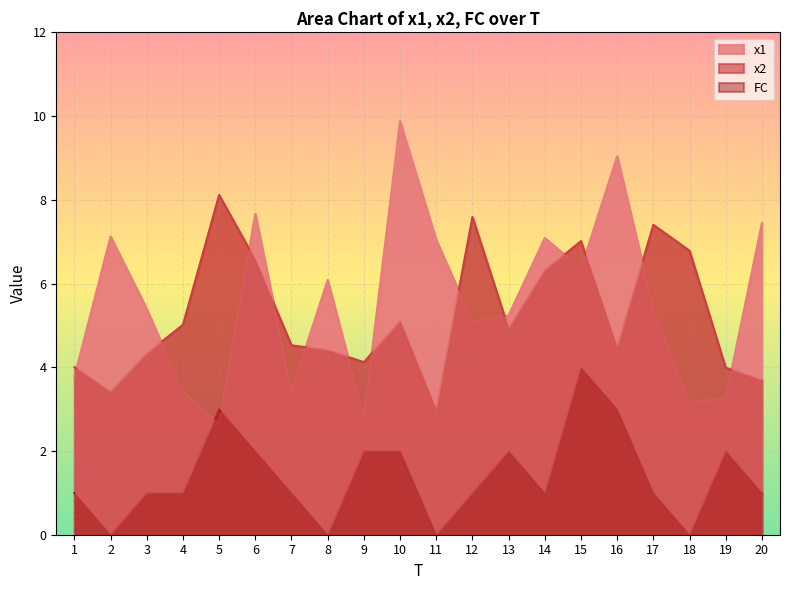

Rank the categories by x2 value from highest to lowest.

5, 12, 17, 15, 18, 6, 14, 10, 4, 13, 7, 16, 8, 3, 9, 1, 19, 20, 2, 11